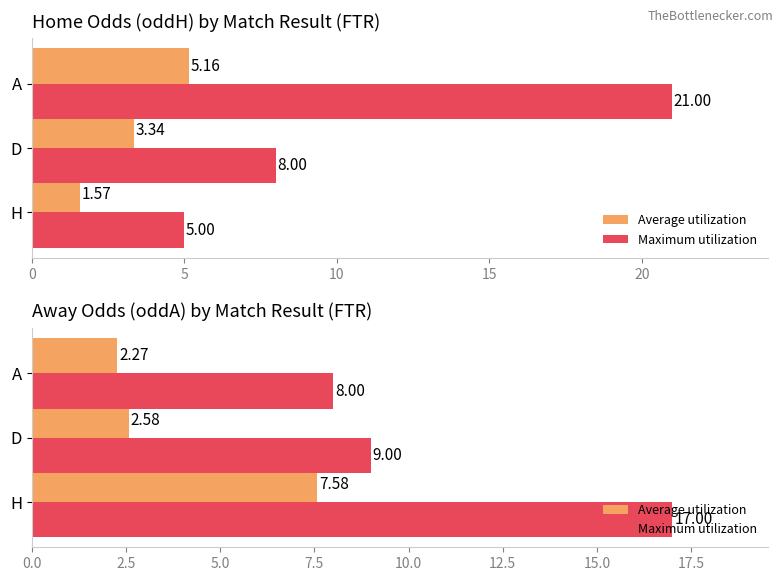

What is the sum of the Maximum utilization values at 0 and 10?

25.0